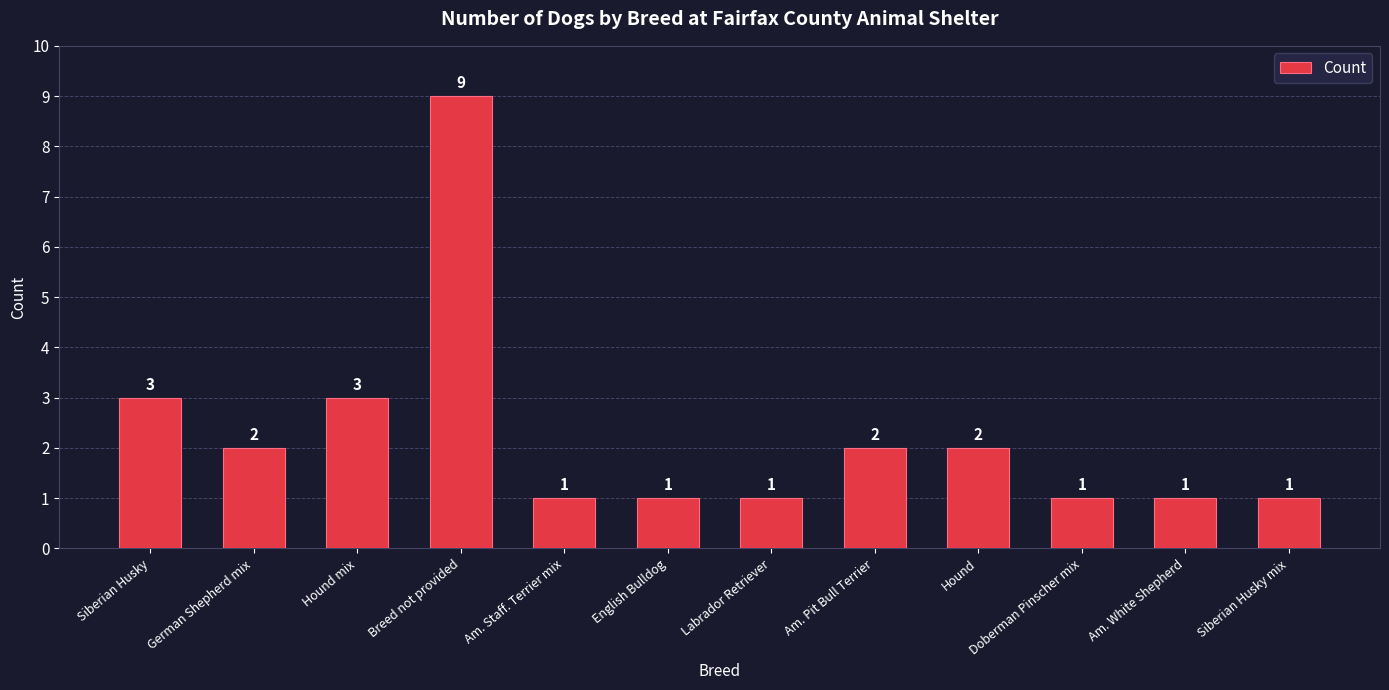

Reading right to left, transcribe all the data shown in this chart.

1	1	1	2	2	1	1	1	9	3	2	3